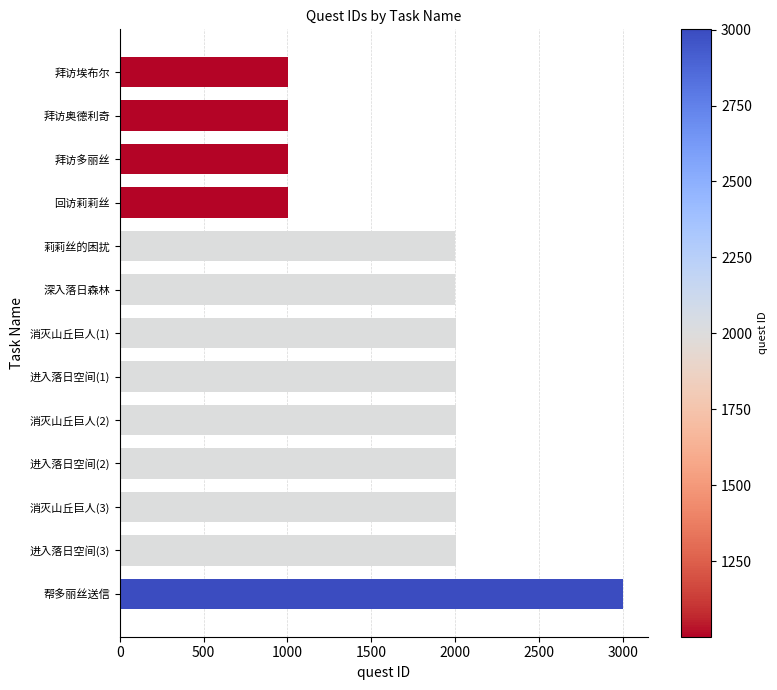

What is the value of the 9th bar from the top?

2005